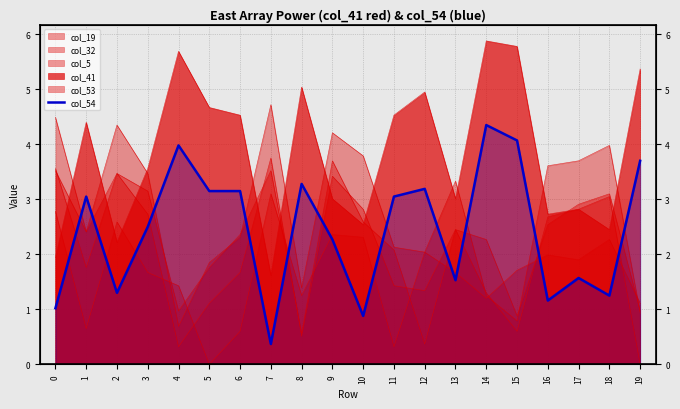

List the labels in order of value, largest first.

14, 15, 4, 19, 8, 12, 5, 6, 1, 11, 3, 9, 17, 13, 2, 18, 16, 0, 10, 7